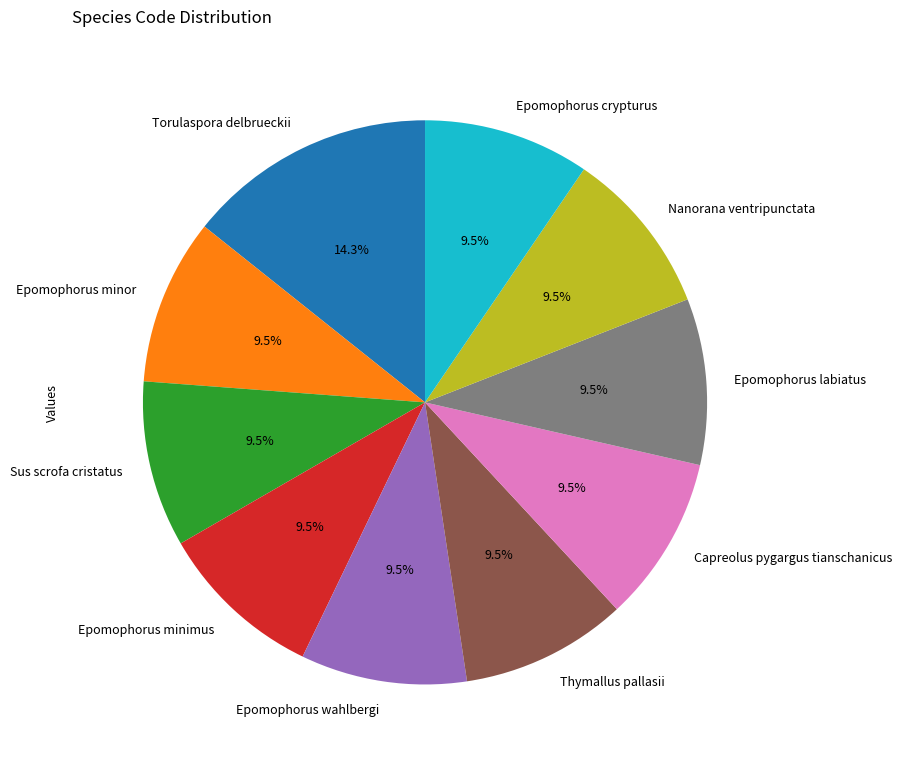

Which slice is the largest?

Torulaspora delbrueckii